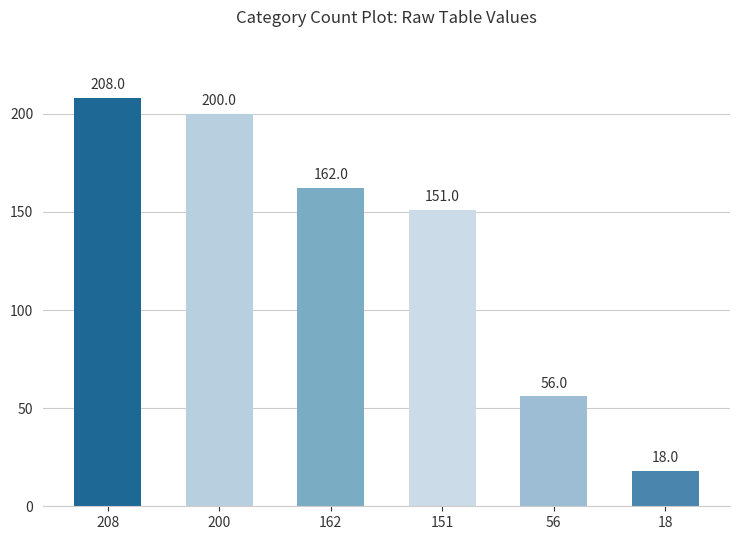

What value does the data have at 200?

200